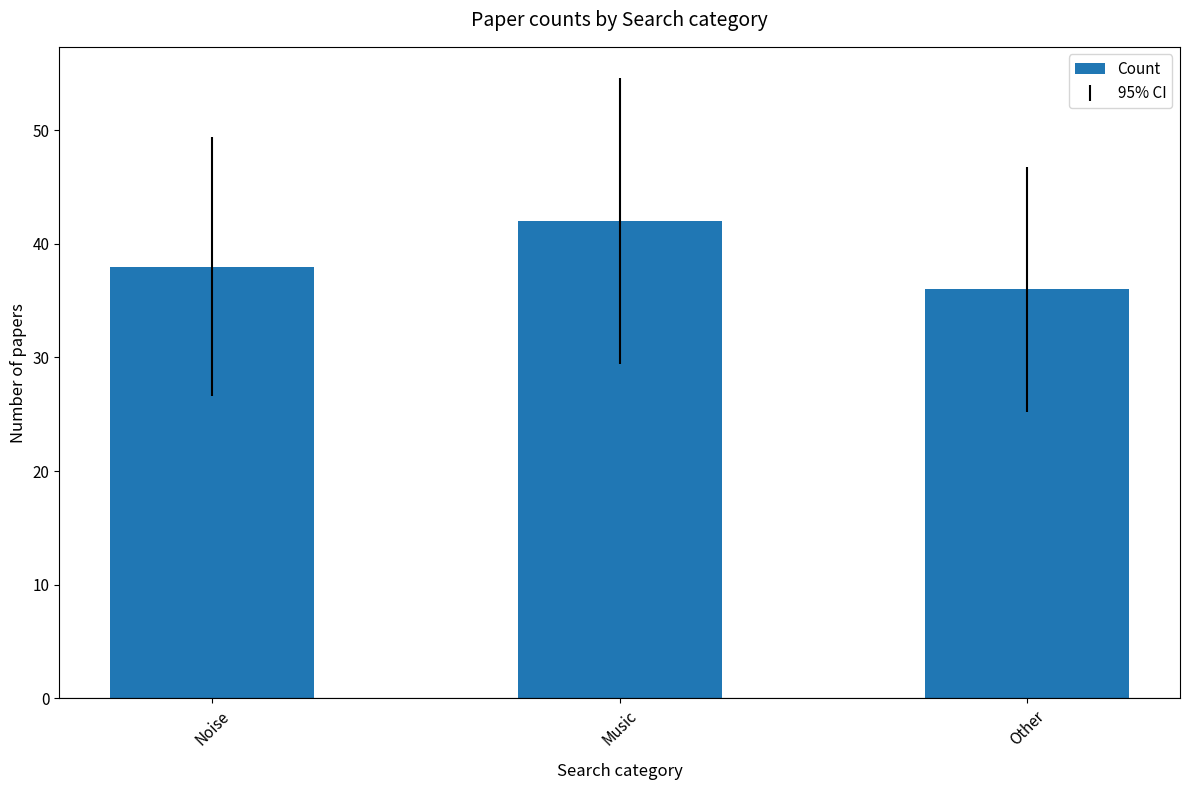

Does the chart contain stacked bars?

No